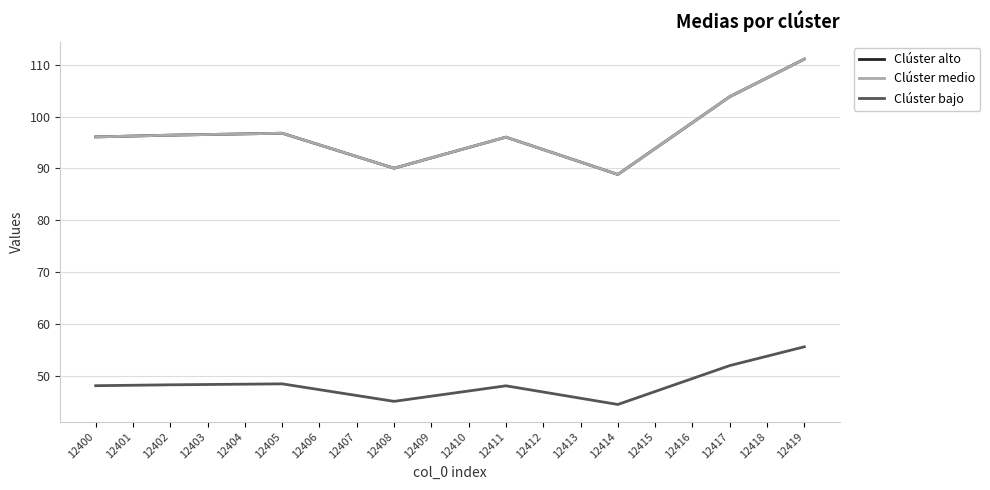

True or false: Clúster alto has a value of 90.0 at 12408.

True